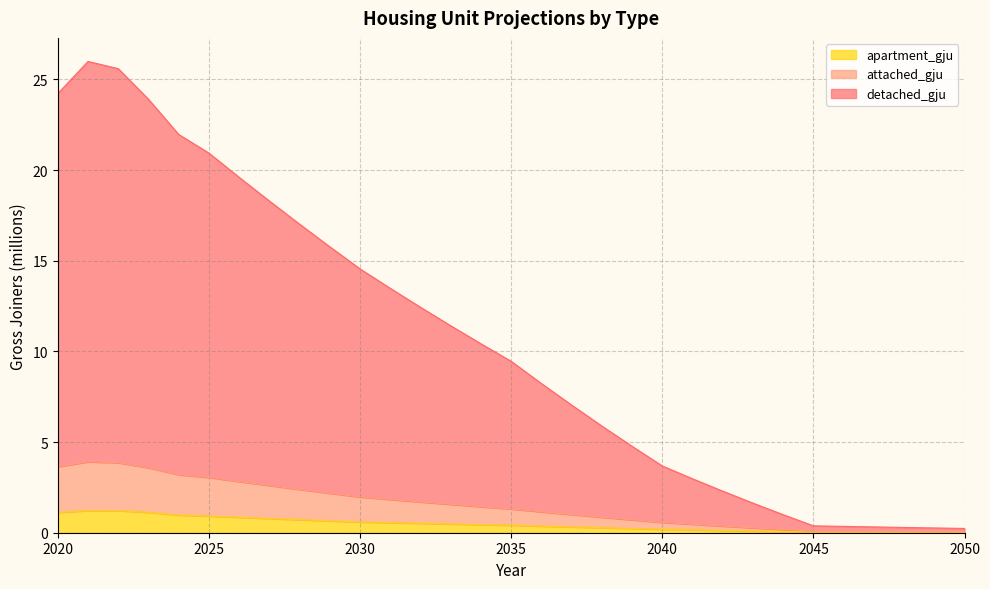

At how many categories does at least one series exceed 24?

3